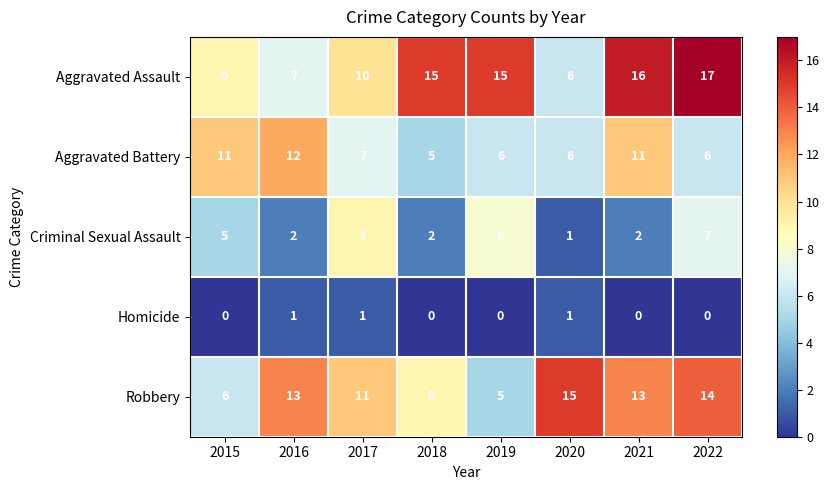

Which series has the largest total across all categories?

Aggravated Assault